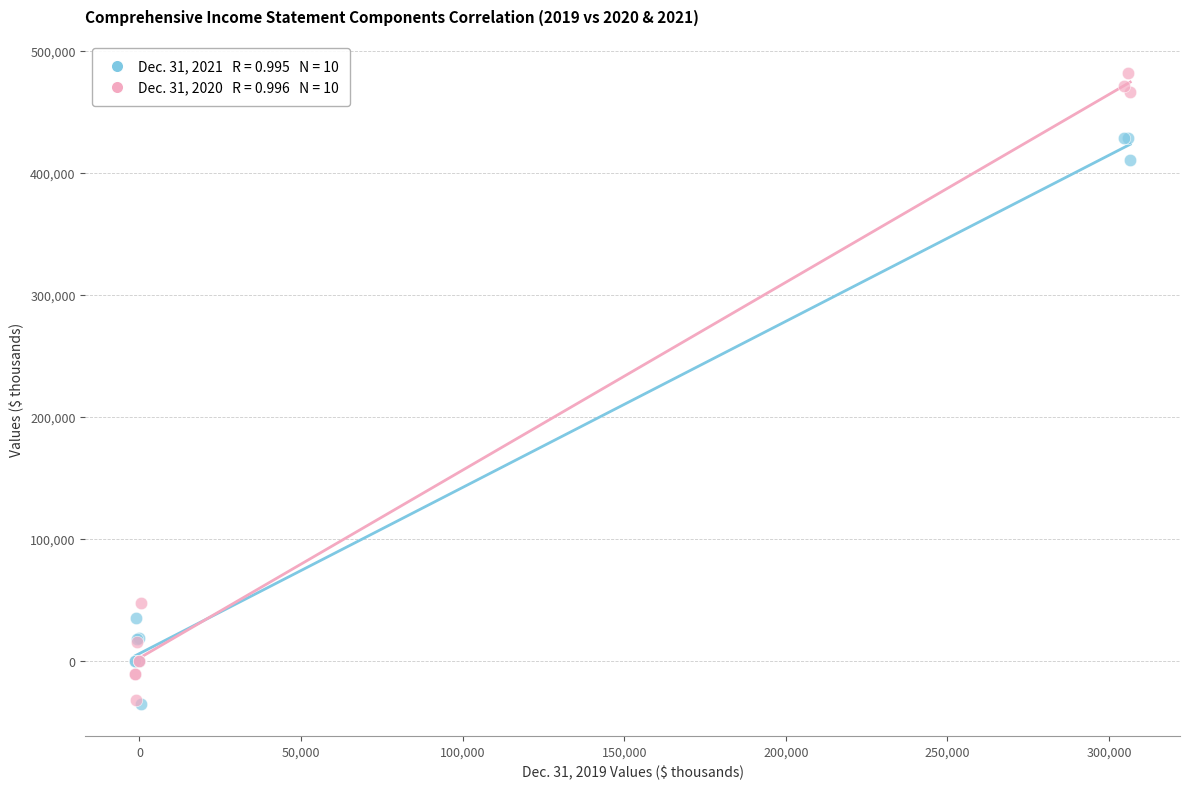

Across all series, what Y value is closest to 222993?

47746